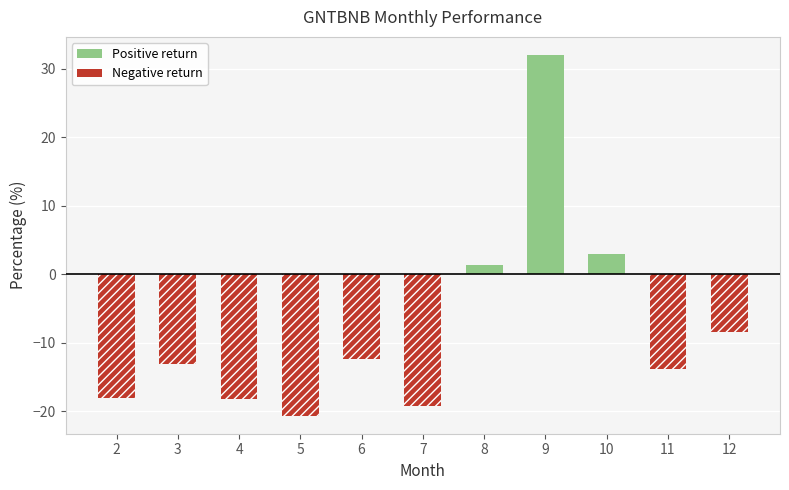

Reading left to right, list all the values displayed in this chart.

Positive return: 0.0	0.0	0.0	0.0	0.0	0.0	1.4	32.0	2.9	0.0	0.0
Negative return: -18.1	-13.1	-18.2	-20.7	-12.4	-19.2	0.0	0.0	0.0	-13.9	-8.4